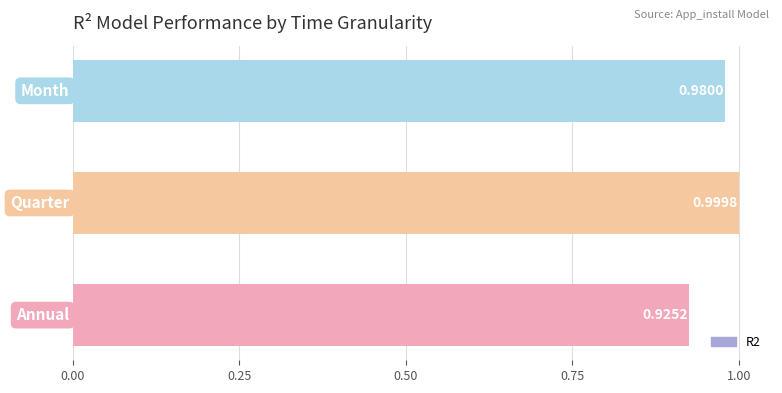

What is the sum of all values?

2.9